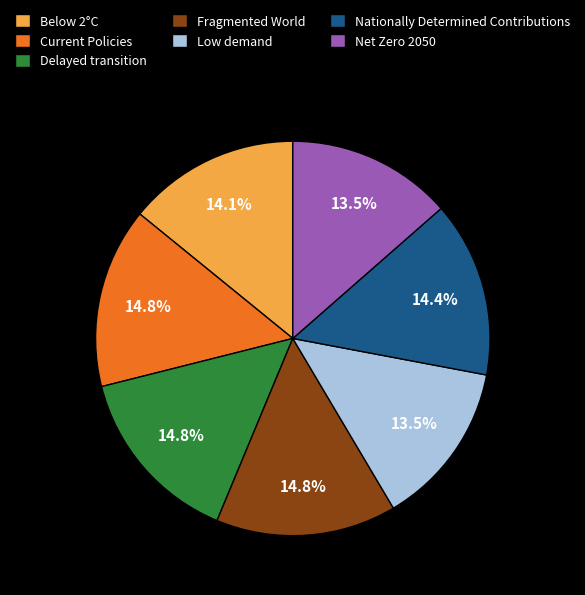

Between Nationally Determined Contributions and Net Zero 2050, which is larger?

Nationally Determined Contributions